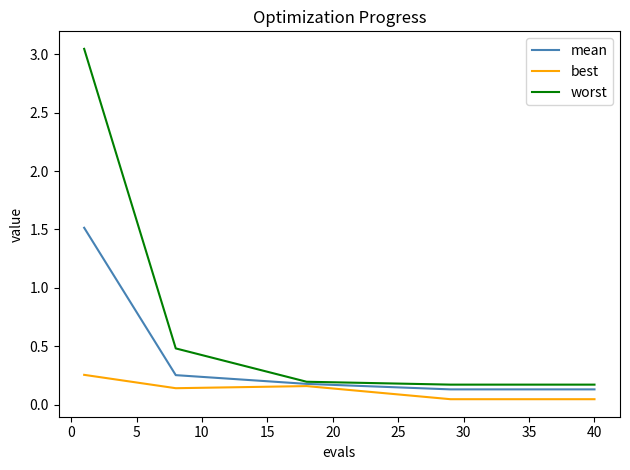

Which series has the largest total across all categories?

worst